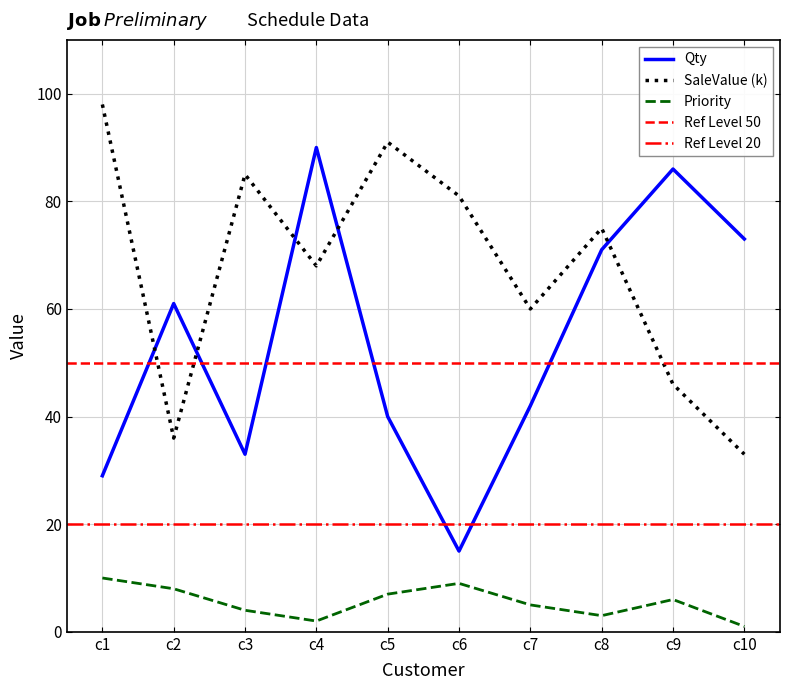

What is the maximum value shown in the chart?

98